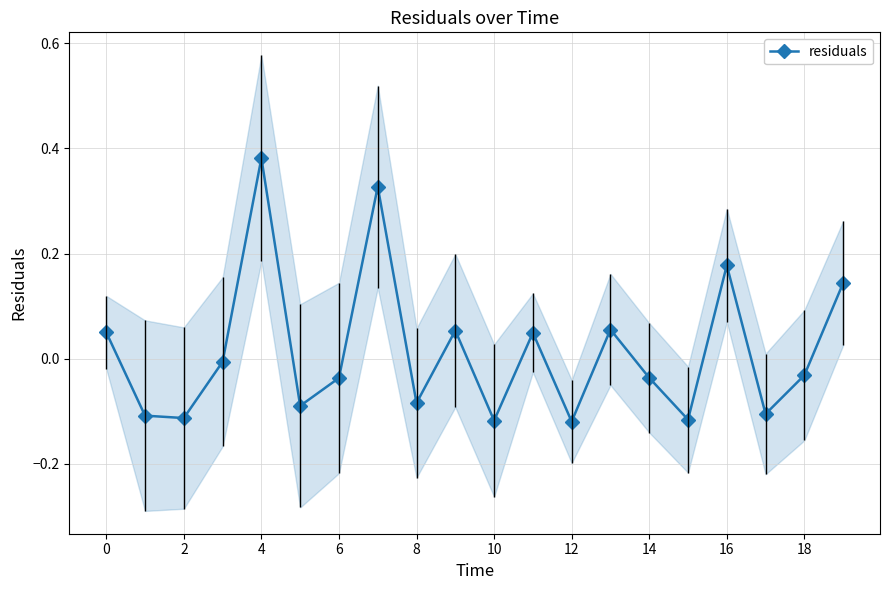

Reading left to right, what are all the values shown in this chart?

0.1	-0.1	-0.1	-0.0	0.4	-0.1	-0.0	0.3	-0.1	0.1	-0.1	0.0	-0.1	0.1	-0.0	-0.1	0.2	-0.1	-0.0	0.1